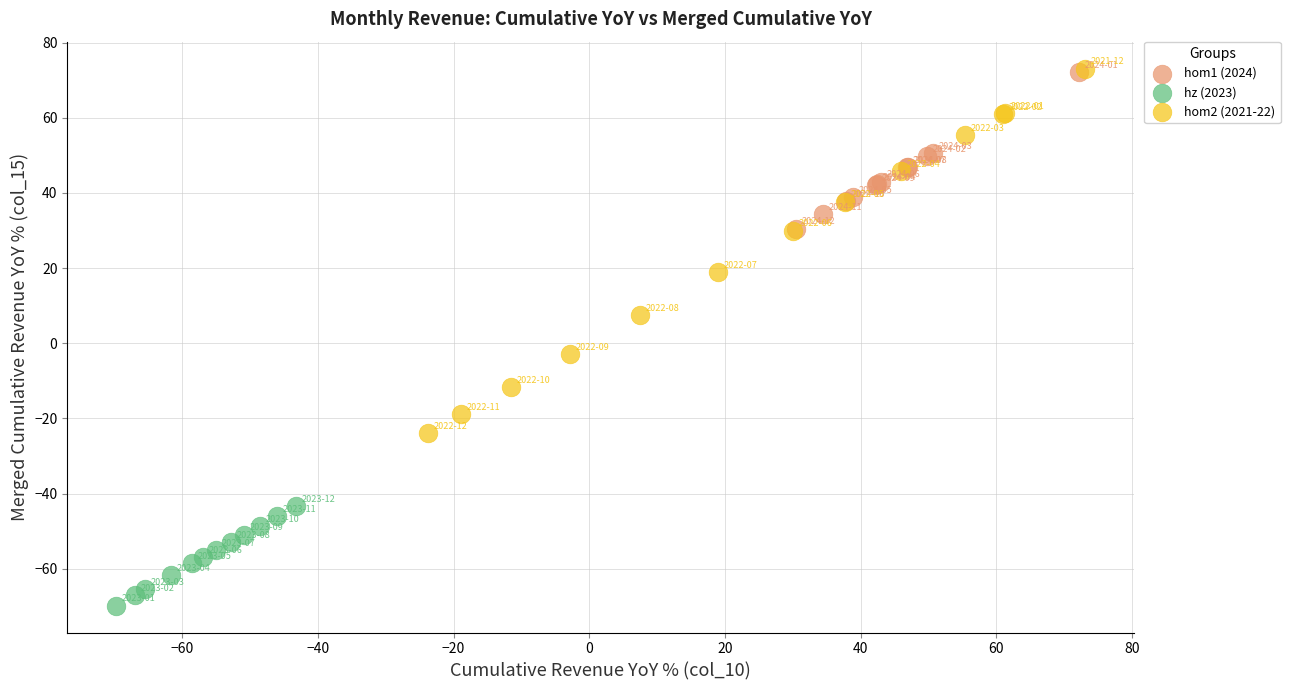

Which series contains the lowest Y value?

hz (2023)